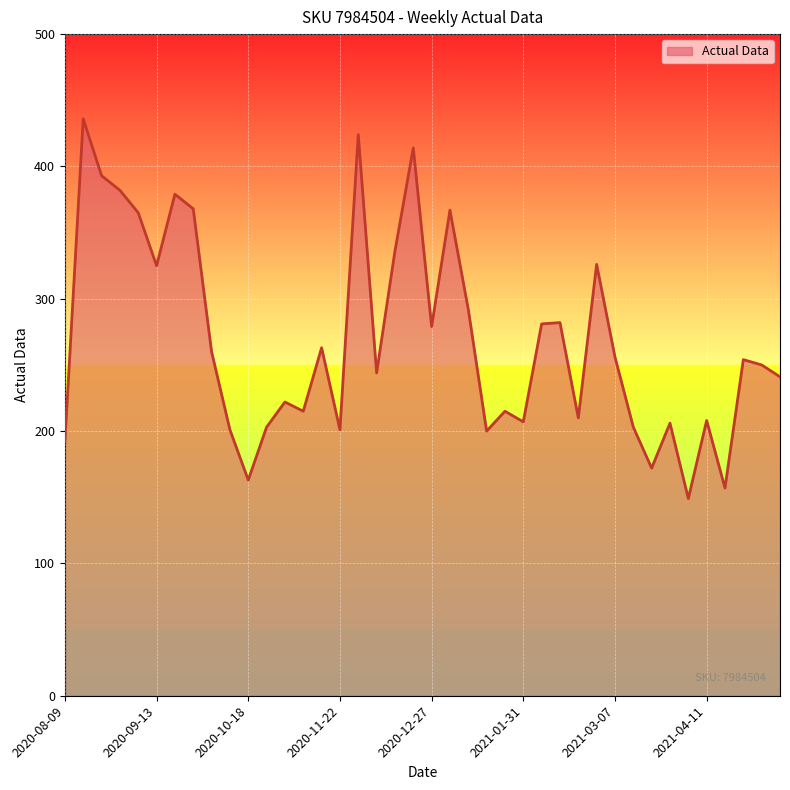

How many values are below 254?

20